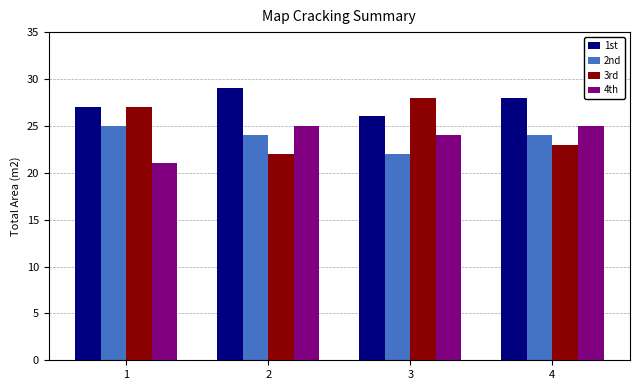

What is the total value across all series at 3?

100